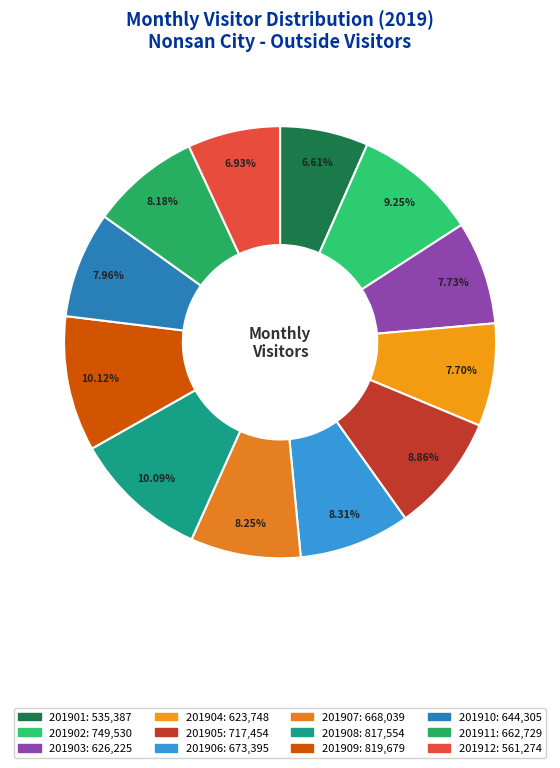

How many slices are in this pie chart?

12